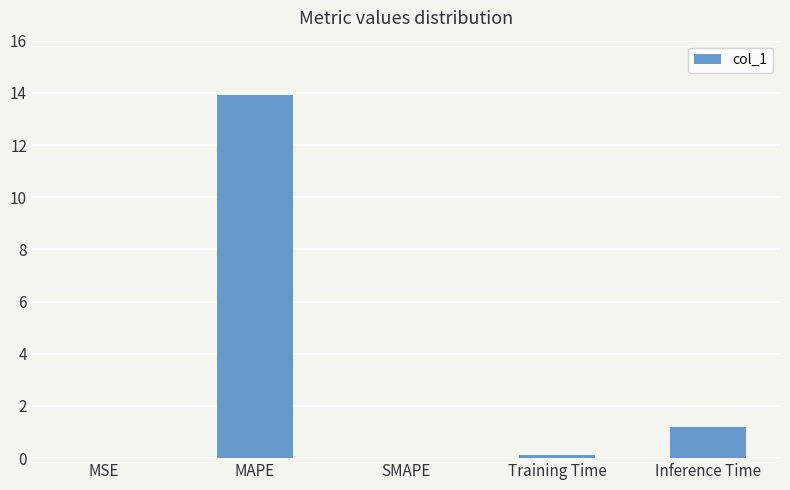

True or false: the data shows 0.1 at Training Time.

True